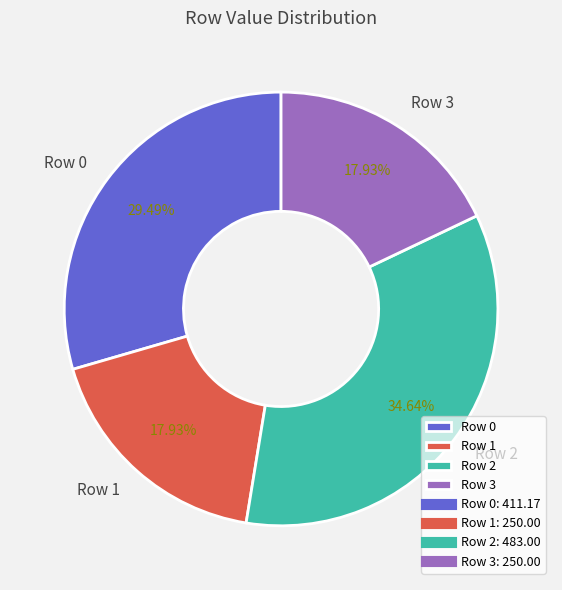

Is it true that Row 3 is 6% of the pie?

False